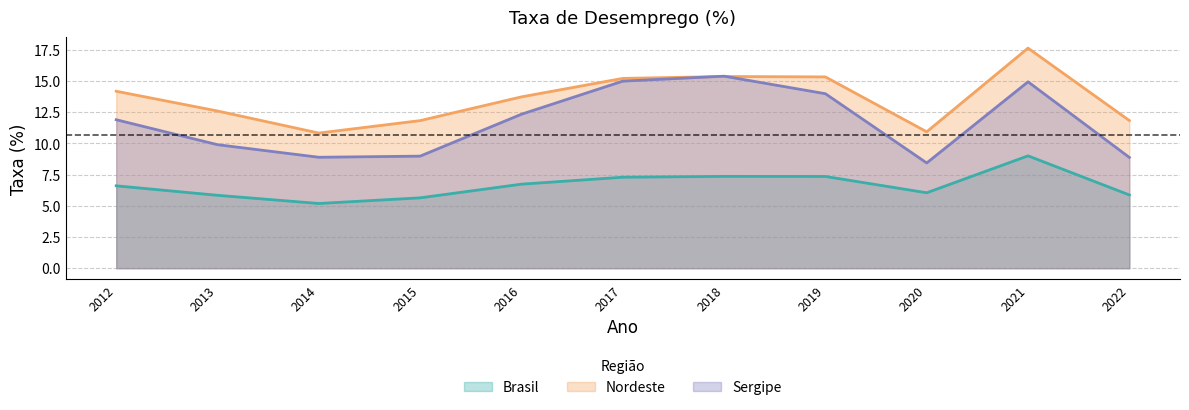

What is the difference between the Sergipe values at 2019 and 2016?

1.6